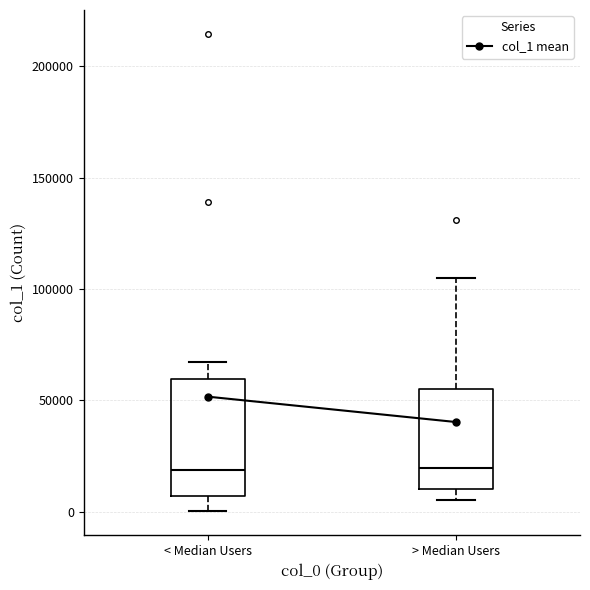

Reading left to right, read every box against the y-axis: the position of its median line, the range the box covers, and the ends of its whiskers. The values are not printed on the chart, so give them approximately, as read against the axis.

< Median Users: median 20000, box 5000 to 60000, whiskers 0 to 65000
> Median Users: median 20000, box 10000 to 55000, whiskers 5000 to 105000